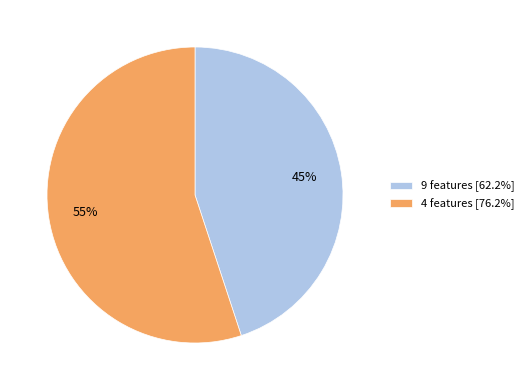

What percentage is the 4 features slice, to the nearest percent?

55%